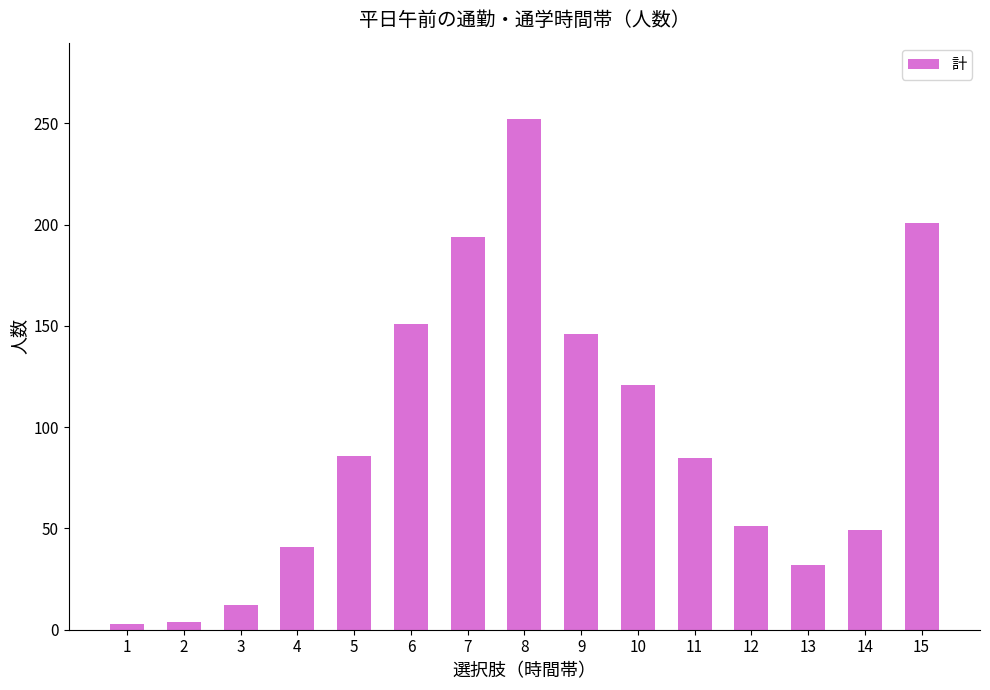

At which label is the value closest to 127?

10